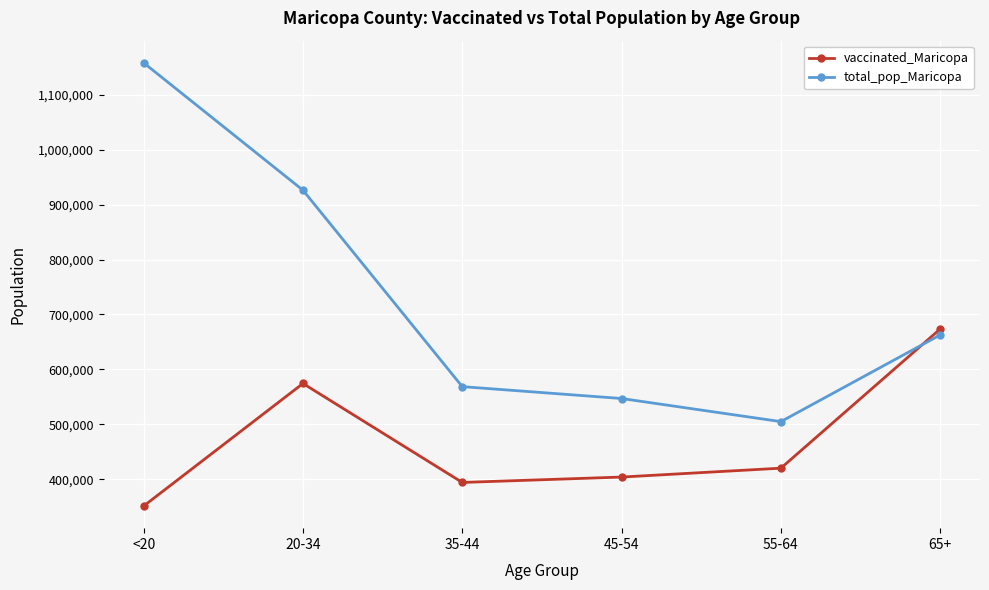

How many lines are shown in the chart?

2